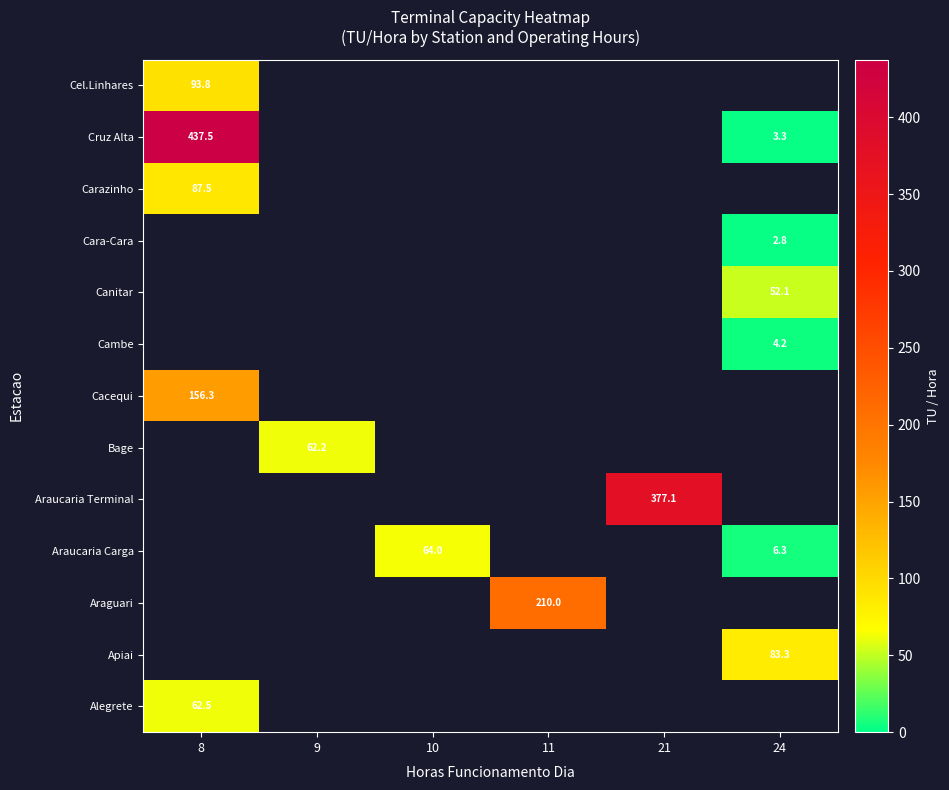

Count the number of data series in this chart.

13